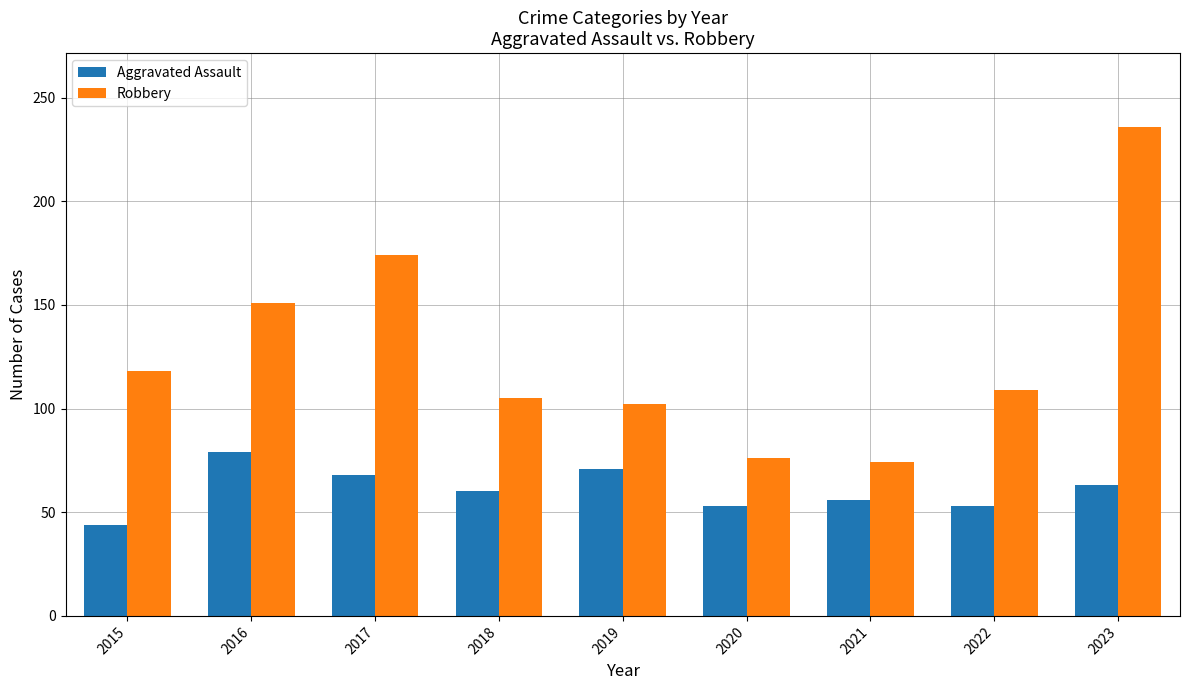

What is the difference between the second highest and second lowest values in the Aggravated Assault series?

18